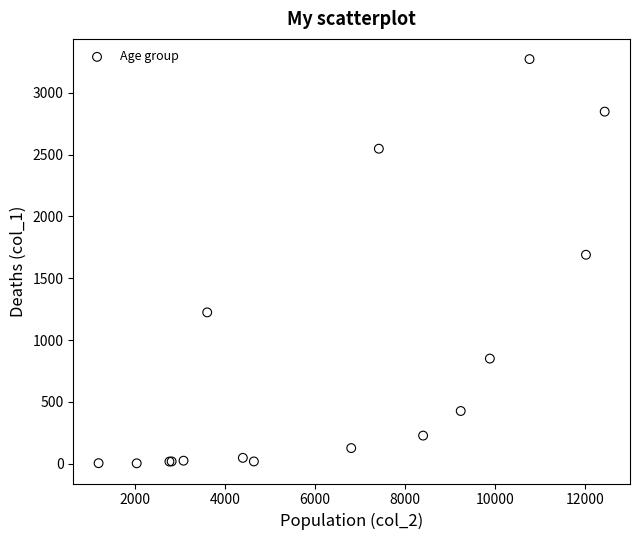

What Y value in the scatter plot is closest to 1638?

1690